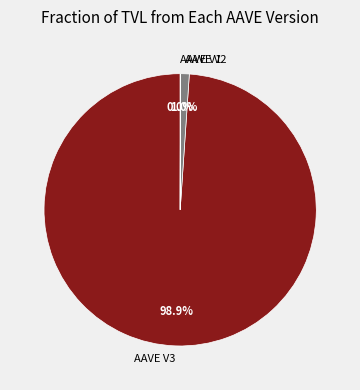

Between AAVE V3 and AAVE V2, which is larger?

AAVE V3